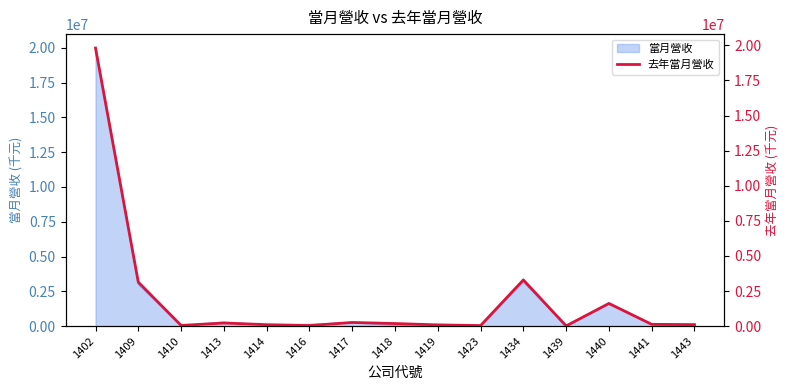

How many lines are shown in the chart?

1